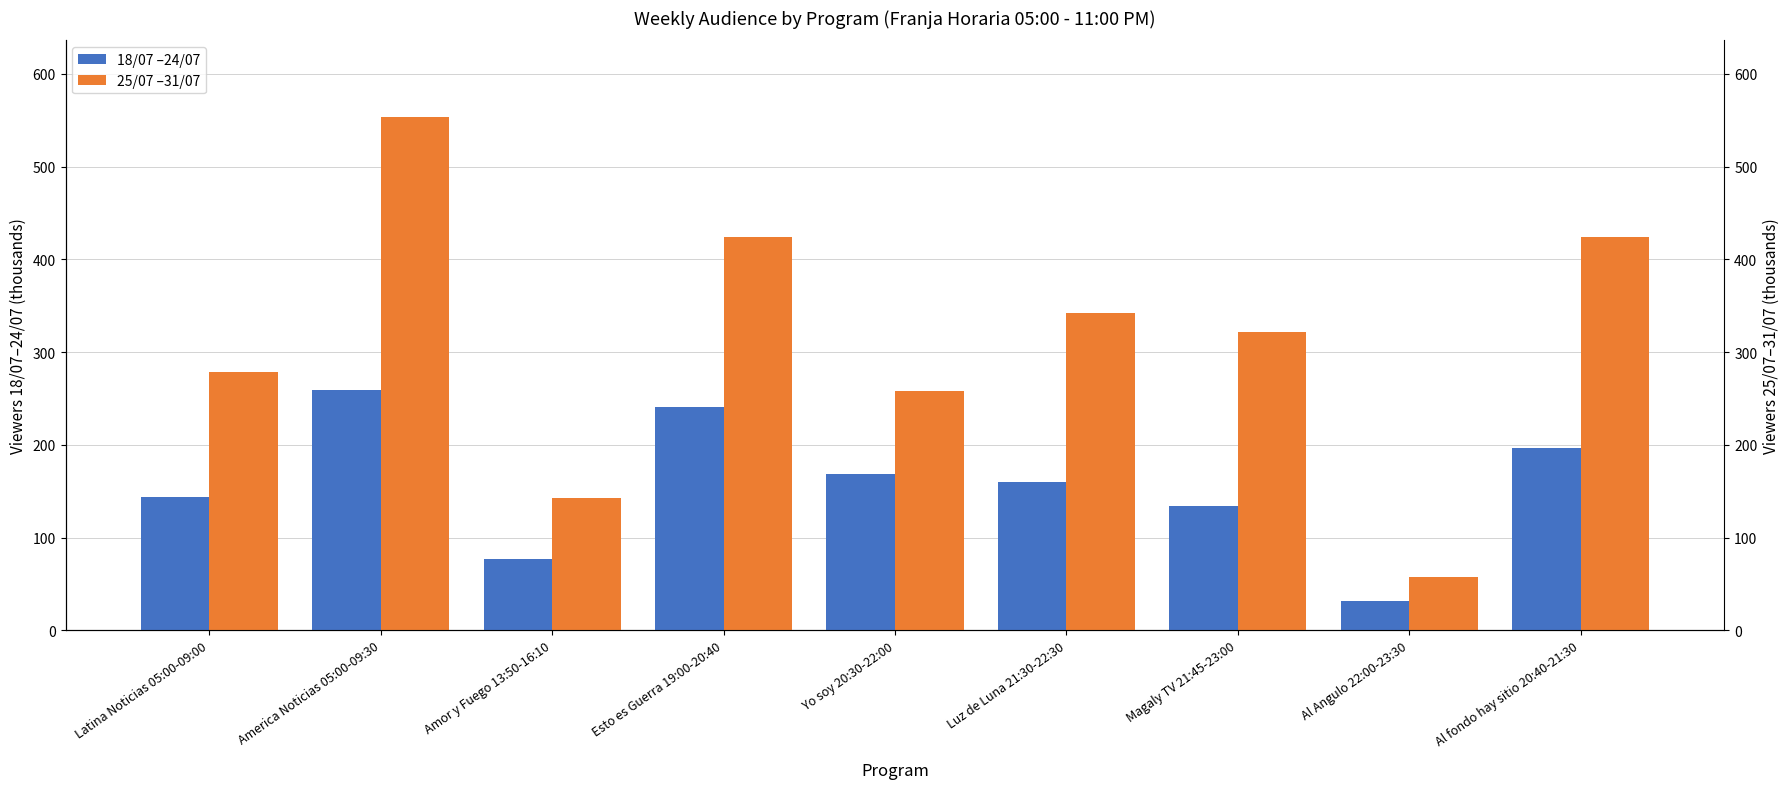

What are all the series names shown in the legend?

18/07 –24/07, 25/07 –31/07